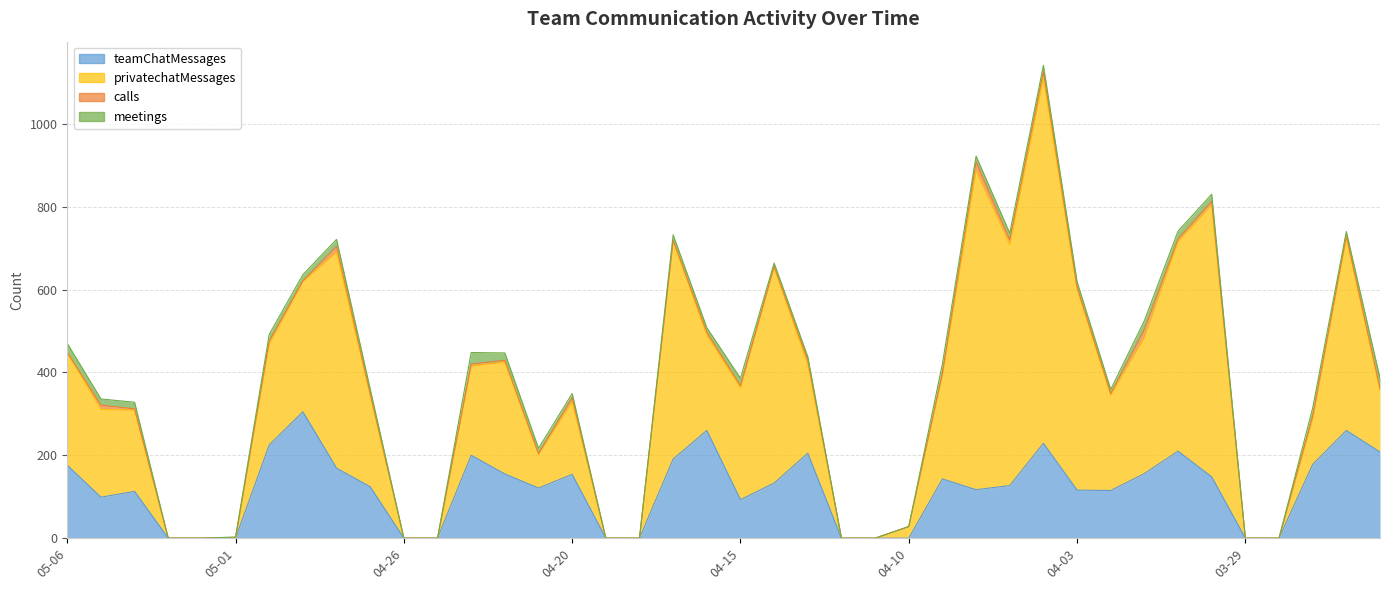

Is the value of calls at 2021-05-06 greater than the value of teamChatMessages at 2021-03-30?

No